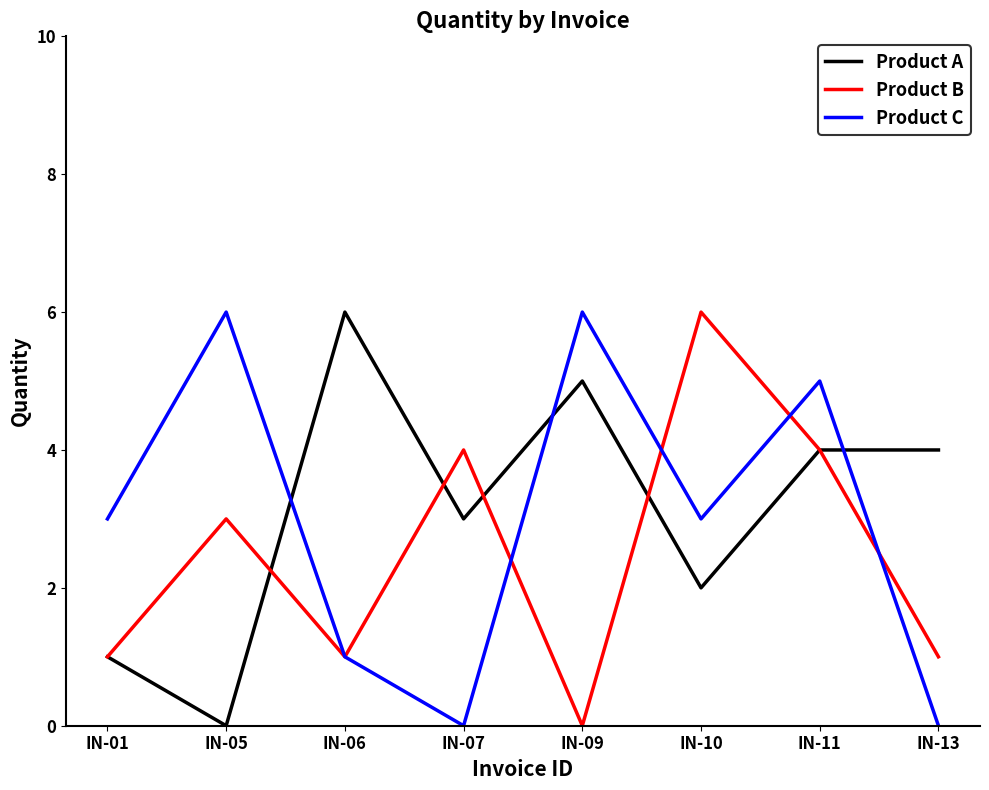

At IN-10, list the series in order from smallest to largest.

Product A, Product C, Product B